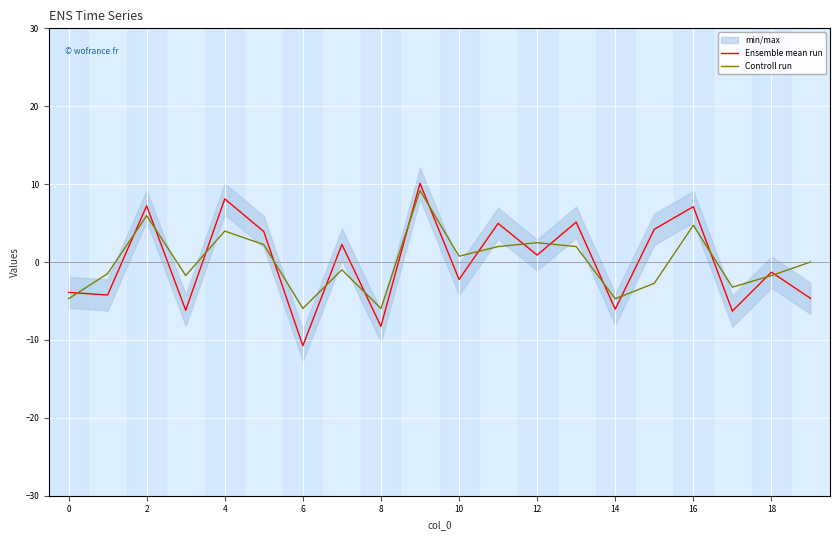

How many positive values does the Ensemble mean run series have?

10